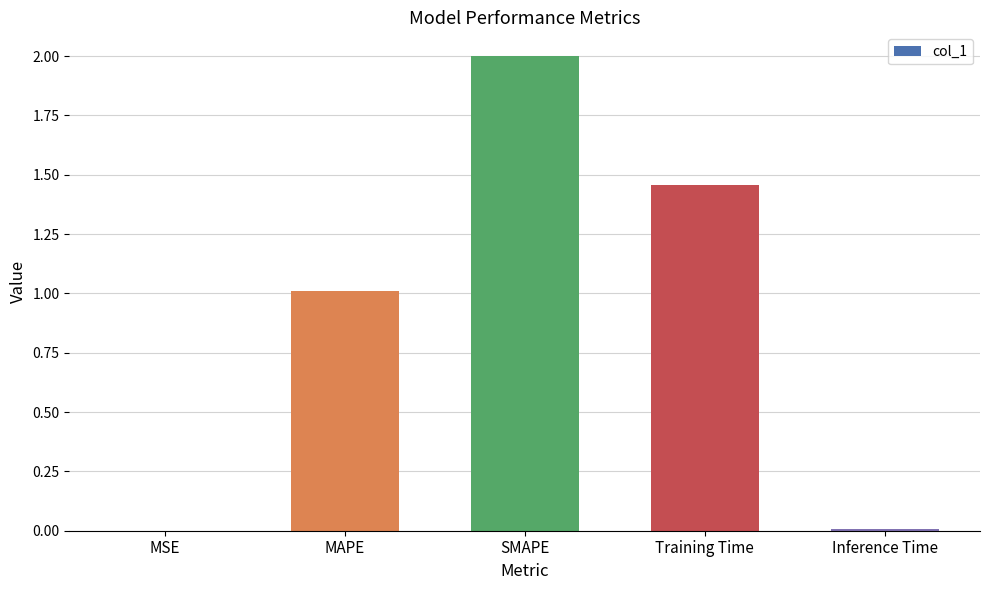

True or false: the data shows 0.0 at Inference Time.

True